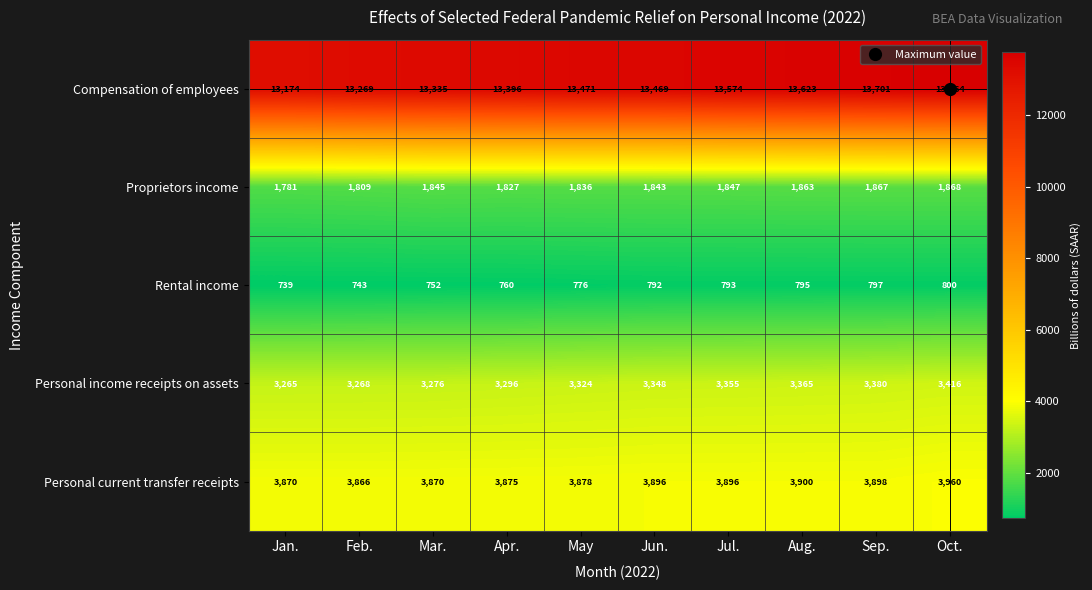

What is the difference between the maximum and second lowest values in the Personal current transfer receipts series?

90